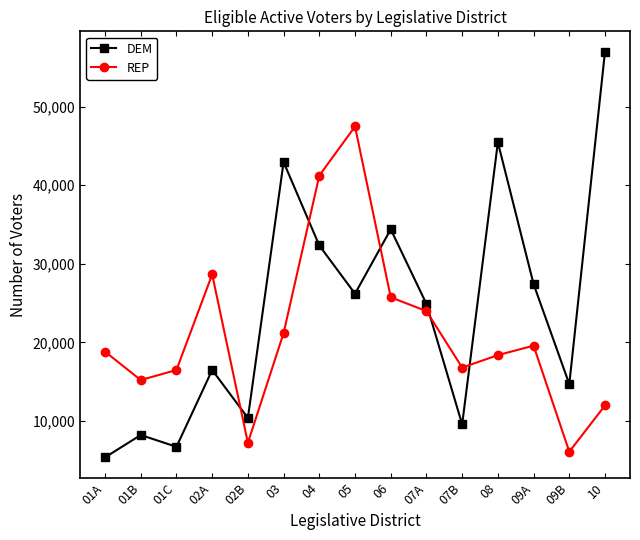

Count the number of data series in this chart.

2